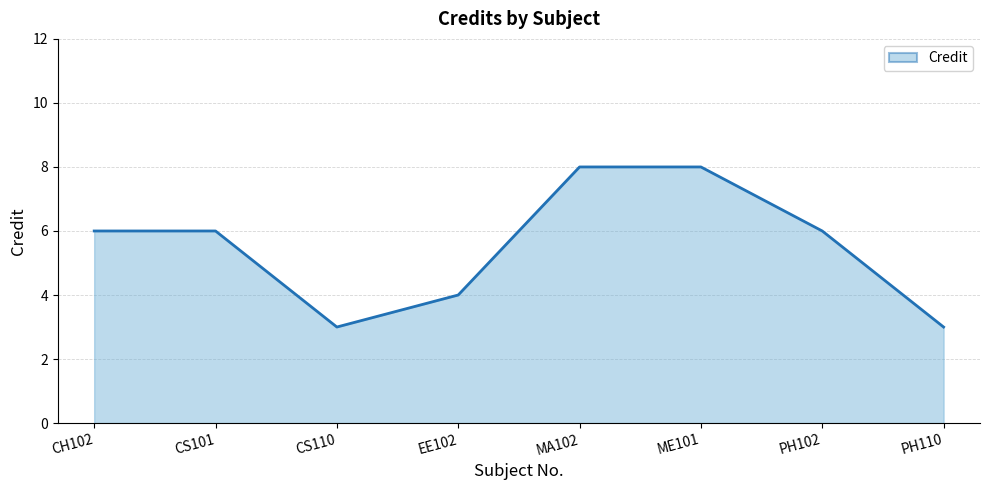

What position from the right is MA102?

4